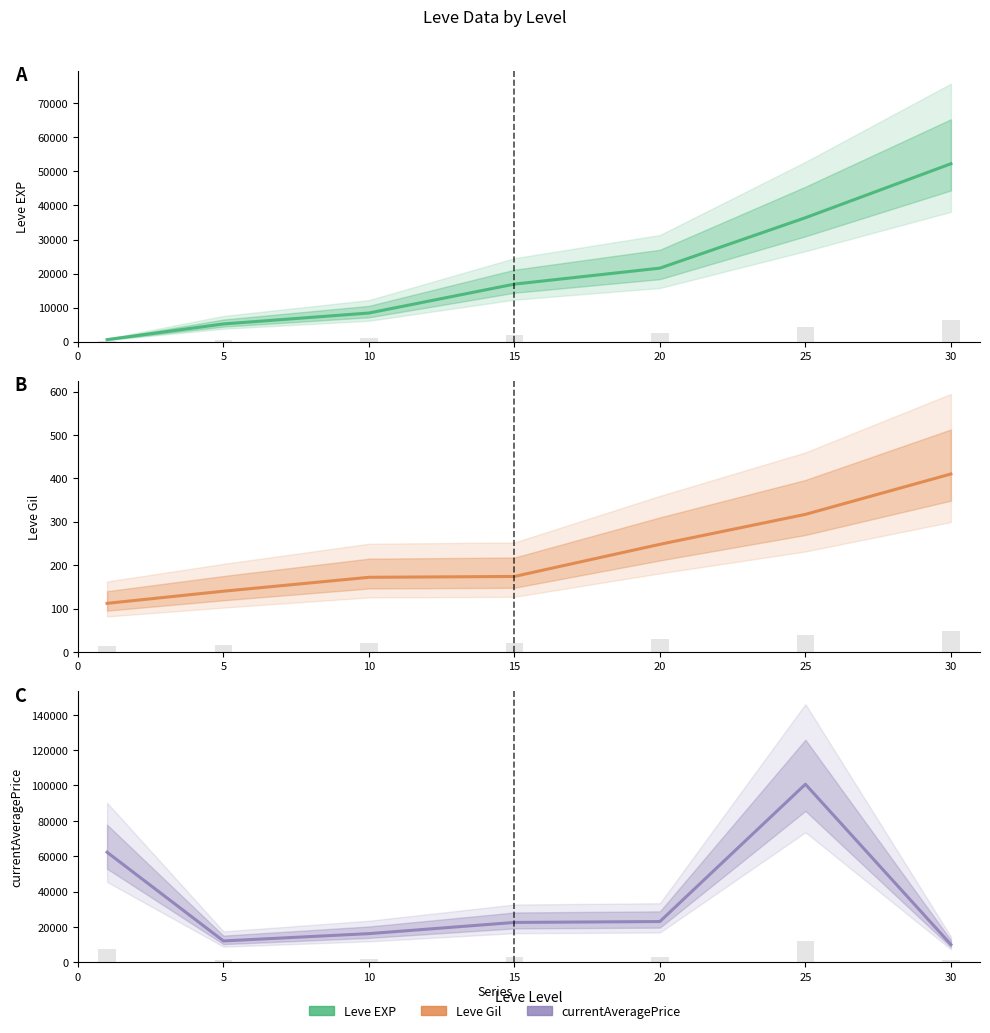

At which label does currentAveragePrice reach its minimum?

30